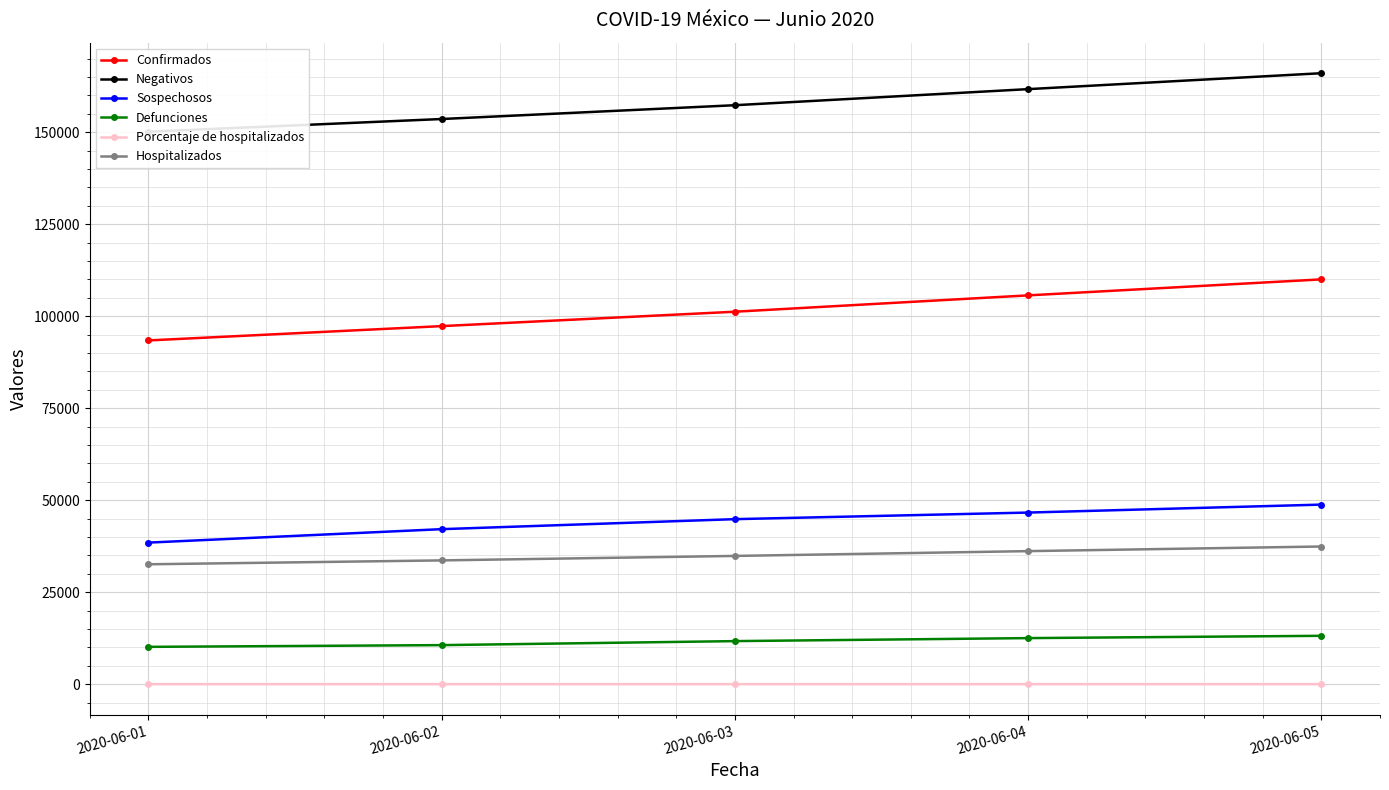

Rank the series at 2020-06-01 from highest to lowest value.

Negativos, Confirmados, Sospechosos, Hospitalizados, Defunciones, Porcentaje de hospitalizados